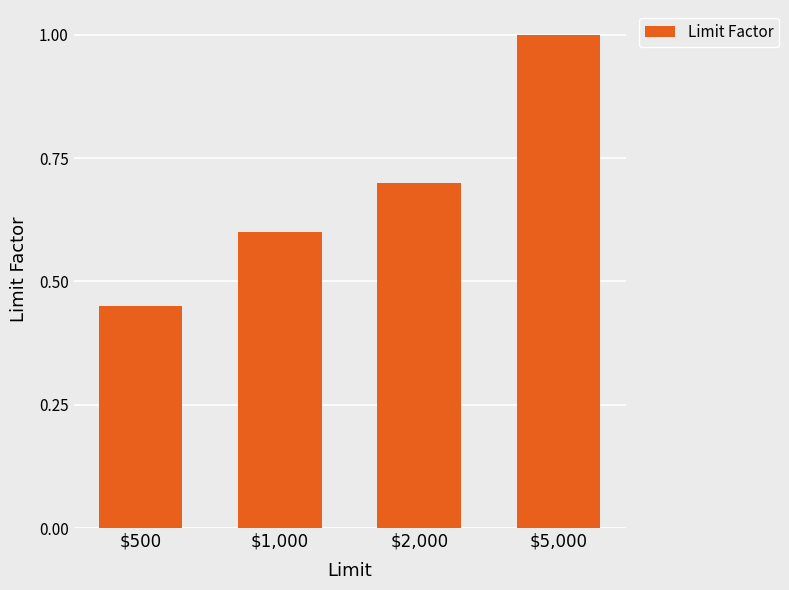

Rank the categories by value from highest to lowest.

$5,000, $2,000, $1,000, $500